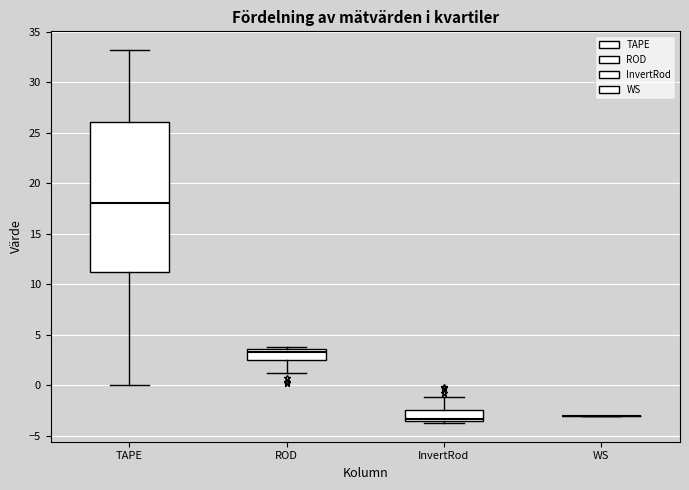

Reading left to right, transcribe this box plot: for each box, give where its median line is, the range the box spans, and where its two whiskers end, as read against the y-axis. The values are not printed on the chart, so give them approximately, as read against the axis.

TAPE: median 18.0, box 11.0 to 26.0, whiskers 0.0 to 33.0
ROD: median 3.5 (just below the box's upper edge), box 2.5 to 3.5, whiskers 1.0 to 4.0
InvertRod: median -3.5 (just above the box's lower edge), box -3.5 to -2.5, whiskers -4.0 to -1.0
WS: box collapsed to a line at -3.0, whiskers -3.0 to -3.0